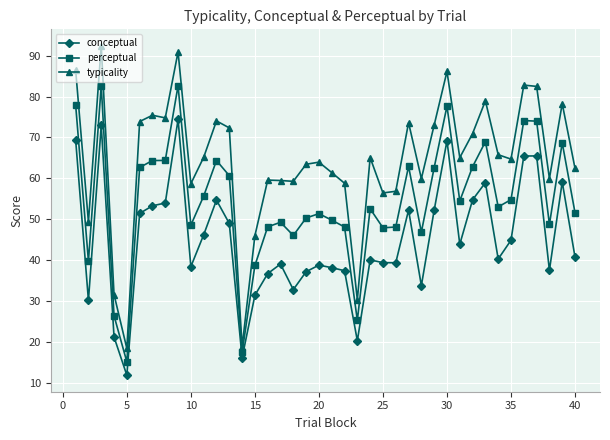

How many data points does each series have?

40